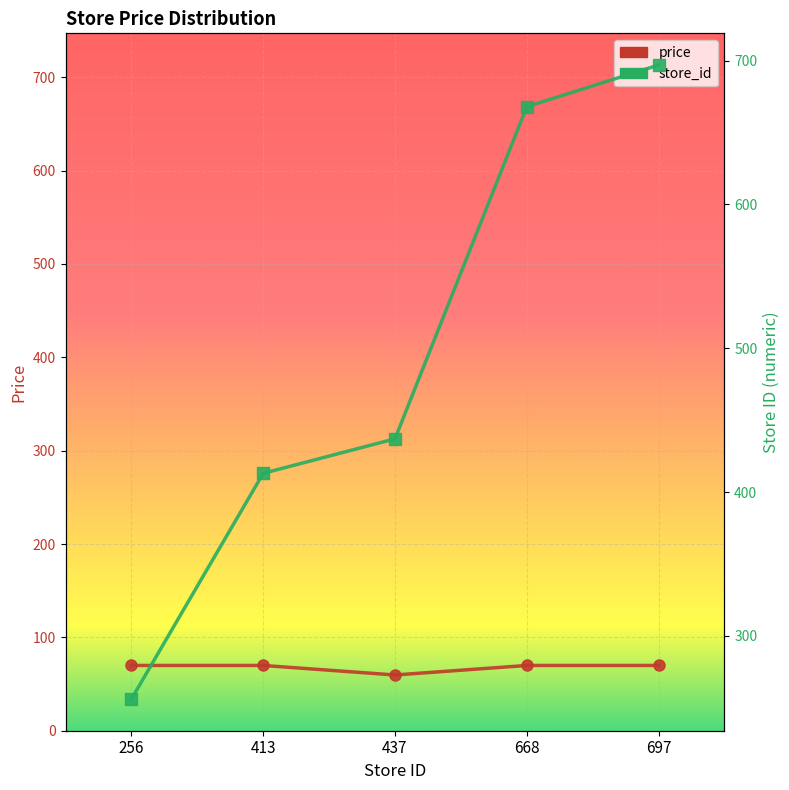

What is the total value across all series at 256?

325.9